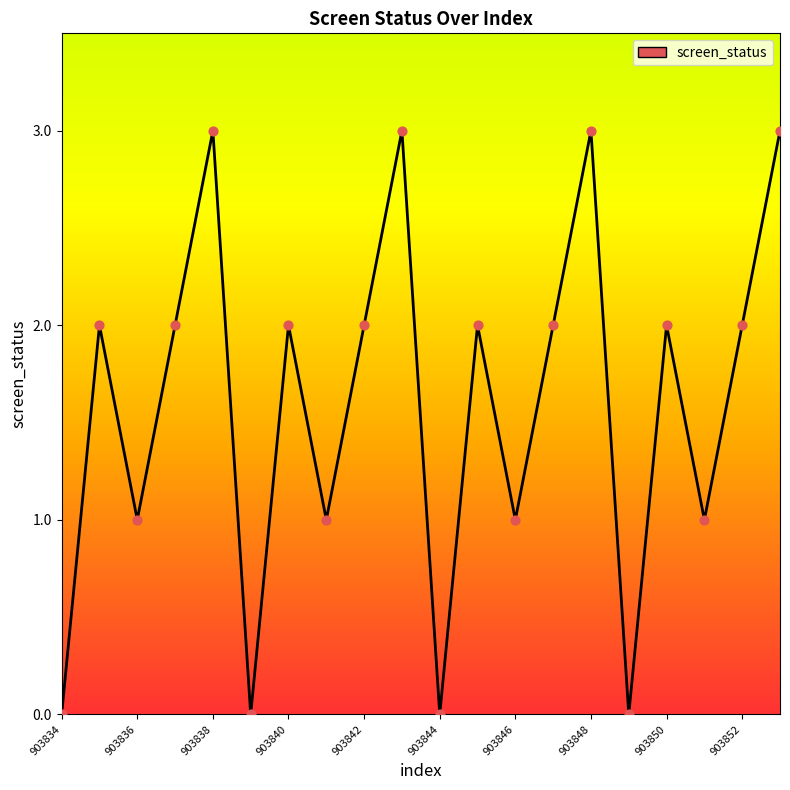

What is the difference between the maximum and minimum values?

3